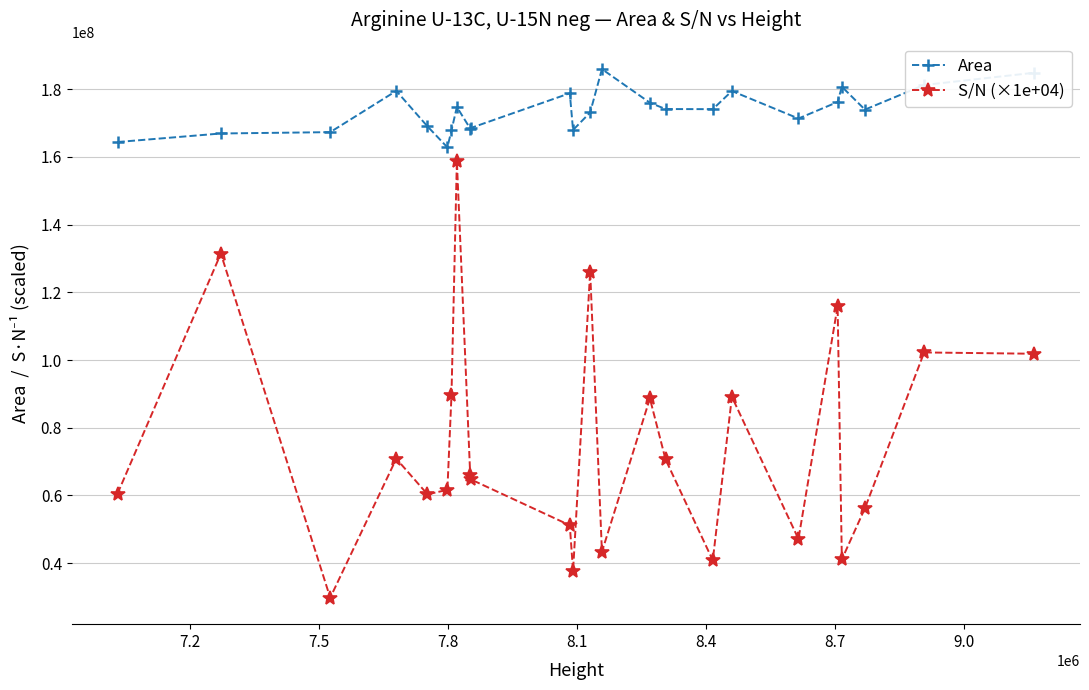

What is the value of the S/N (×1e+04) point at the 4th from the left?

70833500.0